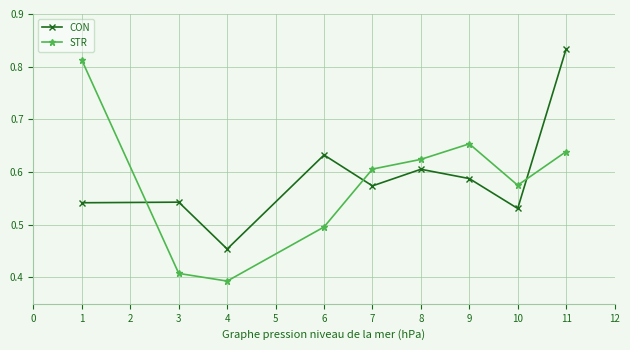

What is the sum of all STR values?

5.2